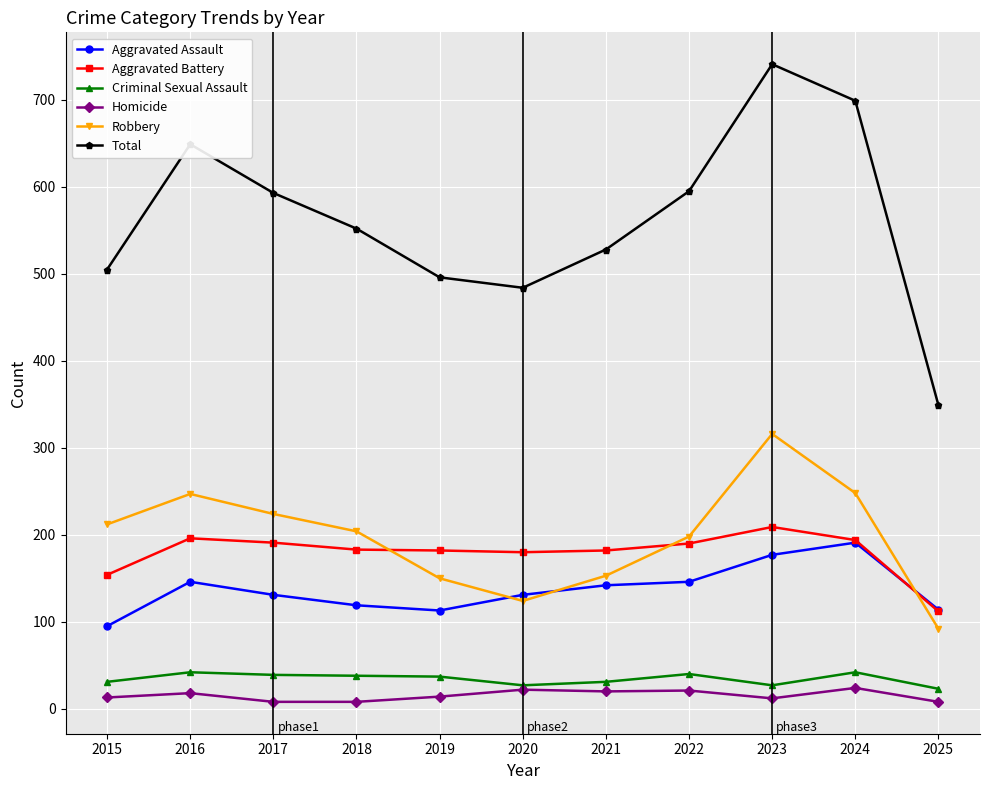

What is the average value of the Criminal Sexual Assault series?

34